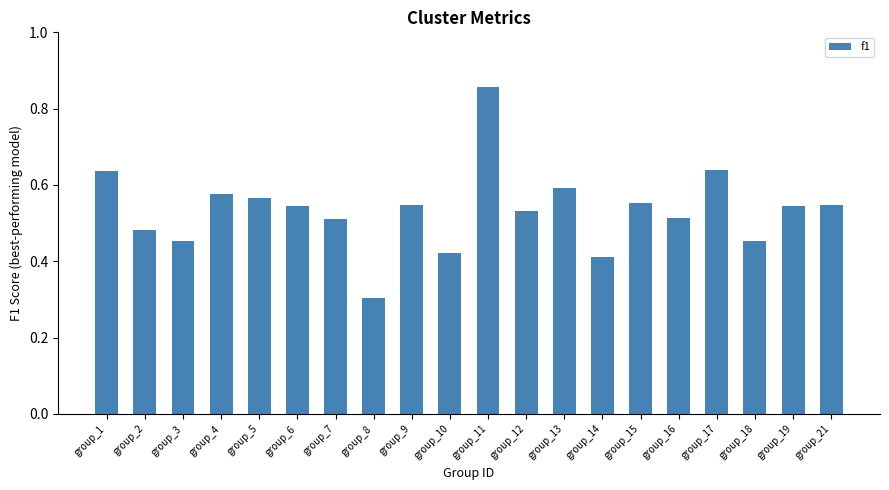

What is the change in value from group_14 to group_15?

+0.1